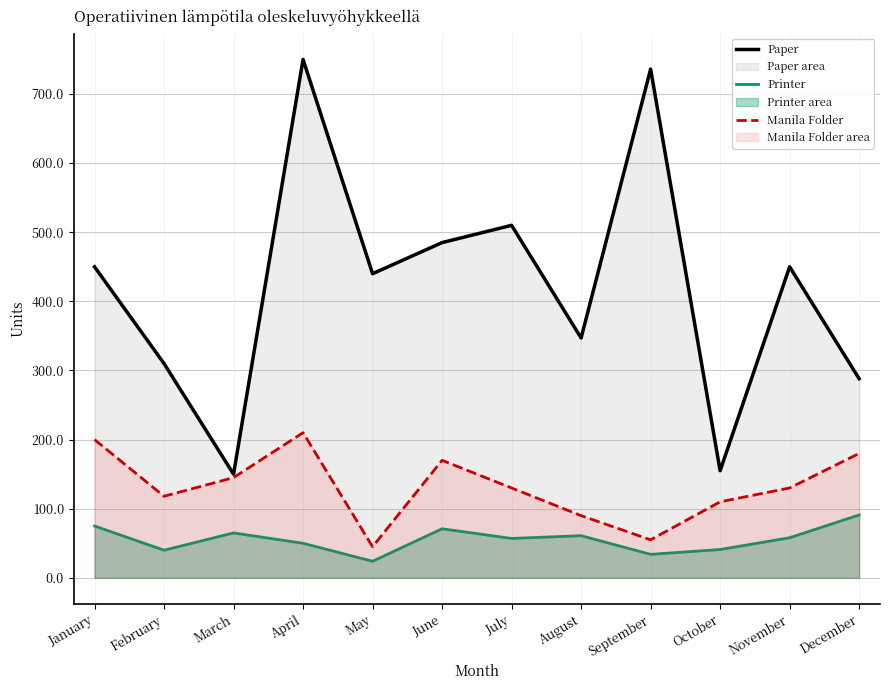

What is the value of the Paper point at the 5th from the left?

440